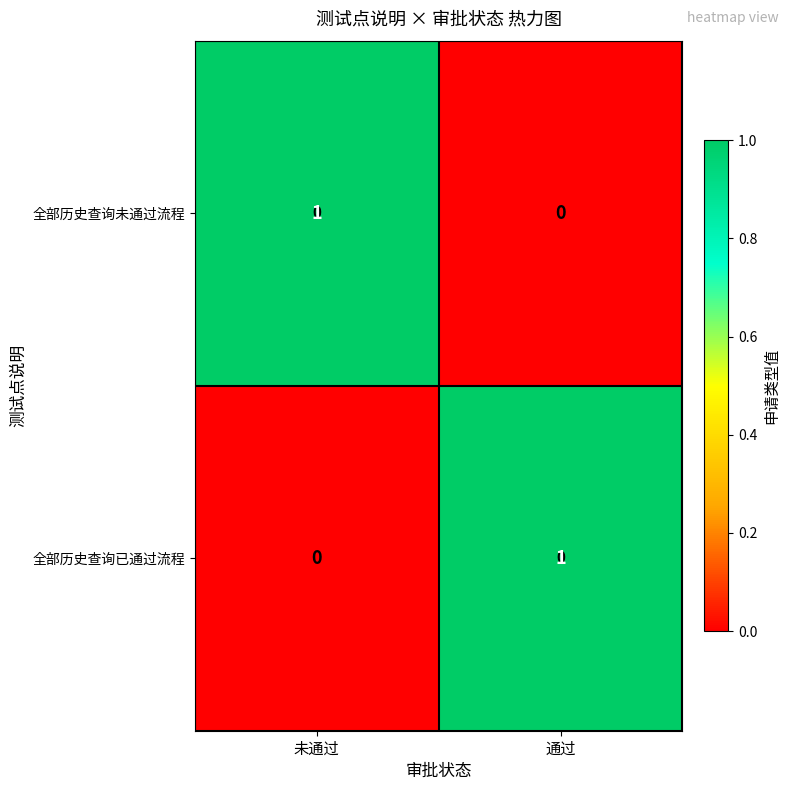

True or false: 全部历史查询未通过流程 has a value of 0 at 通过.

True